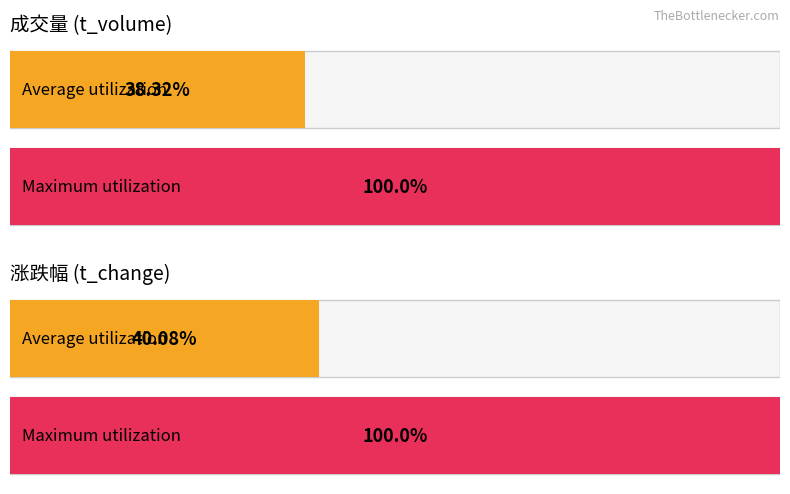

Which series has the widest spread of values?

t_volume